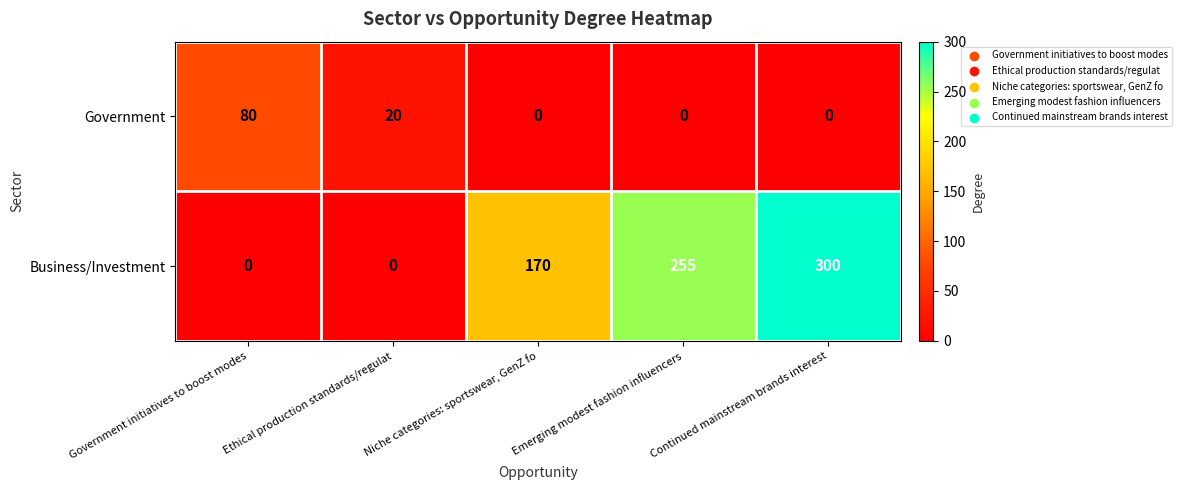

True or false: Government has a value of 143 at Government initiatives to boost modes.

False